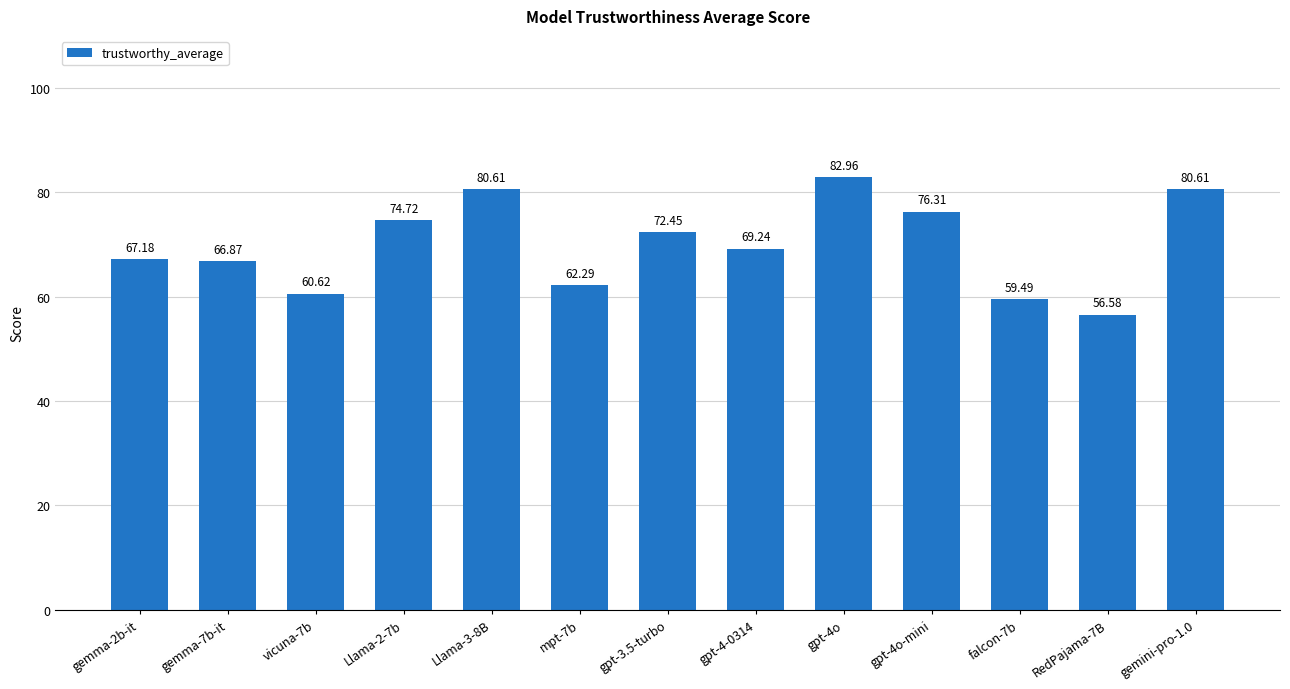

Reading left to right, list all the values displayed in this chart.

67.2	66.9	60.6	74.7	80.6	62.3	72.5	69.2	83.0	76.3	59.5	56.6	80.6